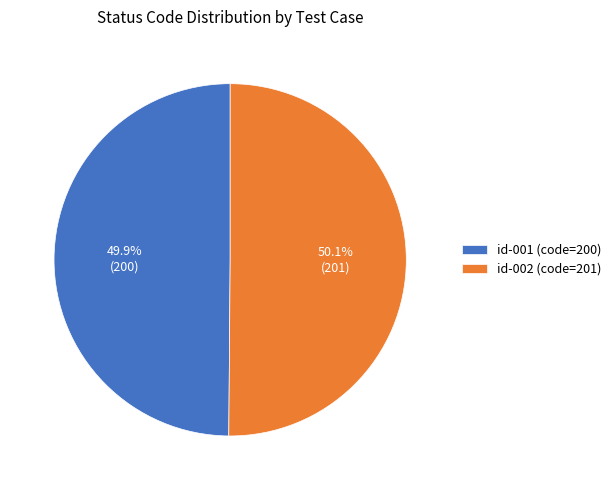

How many slices are in this pie chart?

2